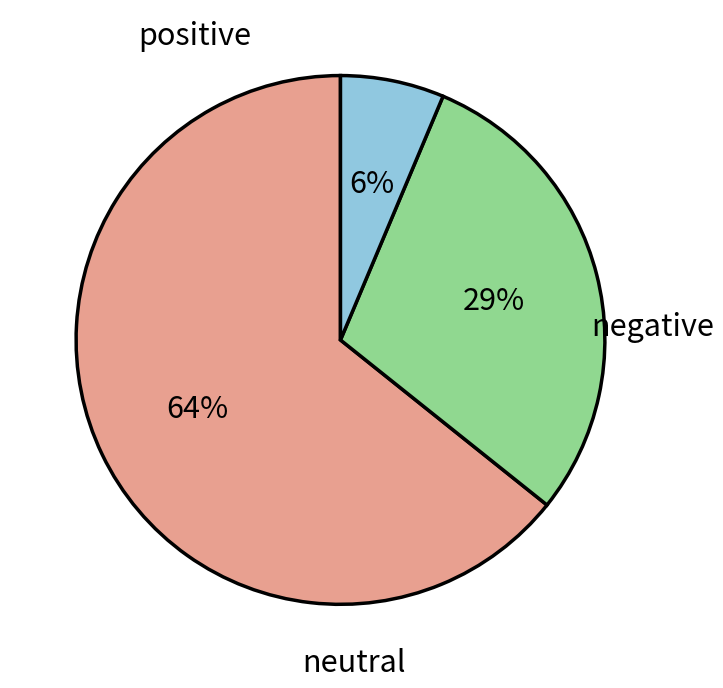

Is there a majority slice in this chart?

Yes